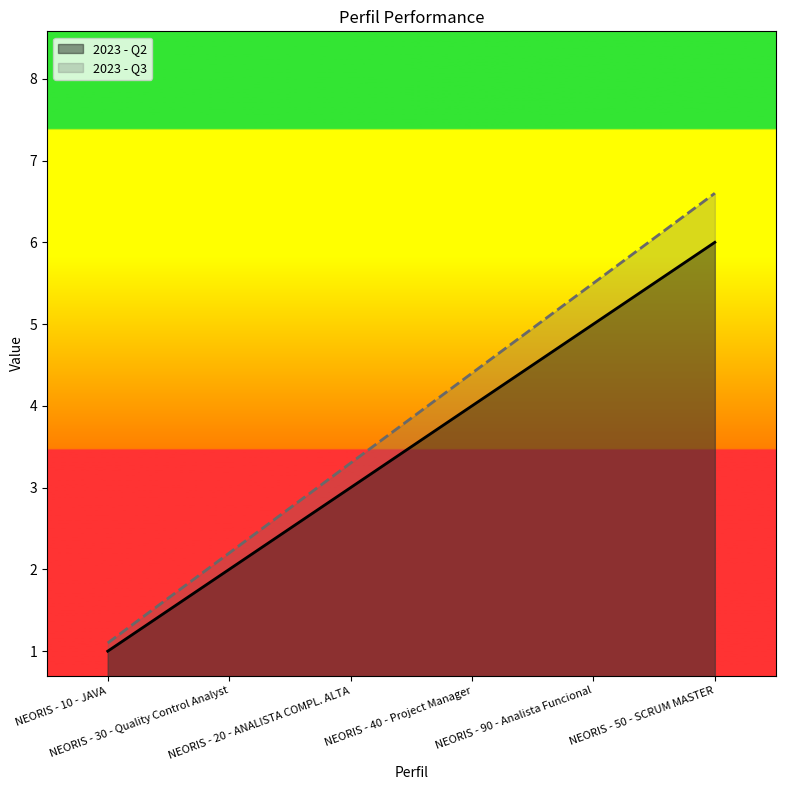

Reading right to left, extract all data points from this chart.

2023 - Q2: 6.0	5.0	4.0	3.0	2.0	1.0
2023 - Q3: 6.6	5.5	4.4	3.3	2.2	1.1